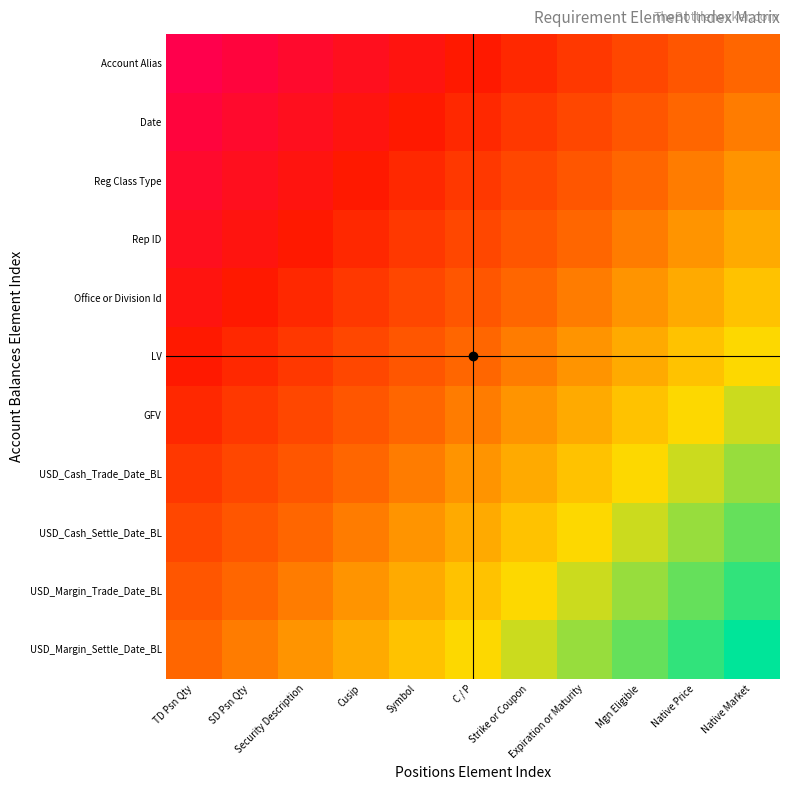

Which category has the highest value across all series?

Native Market